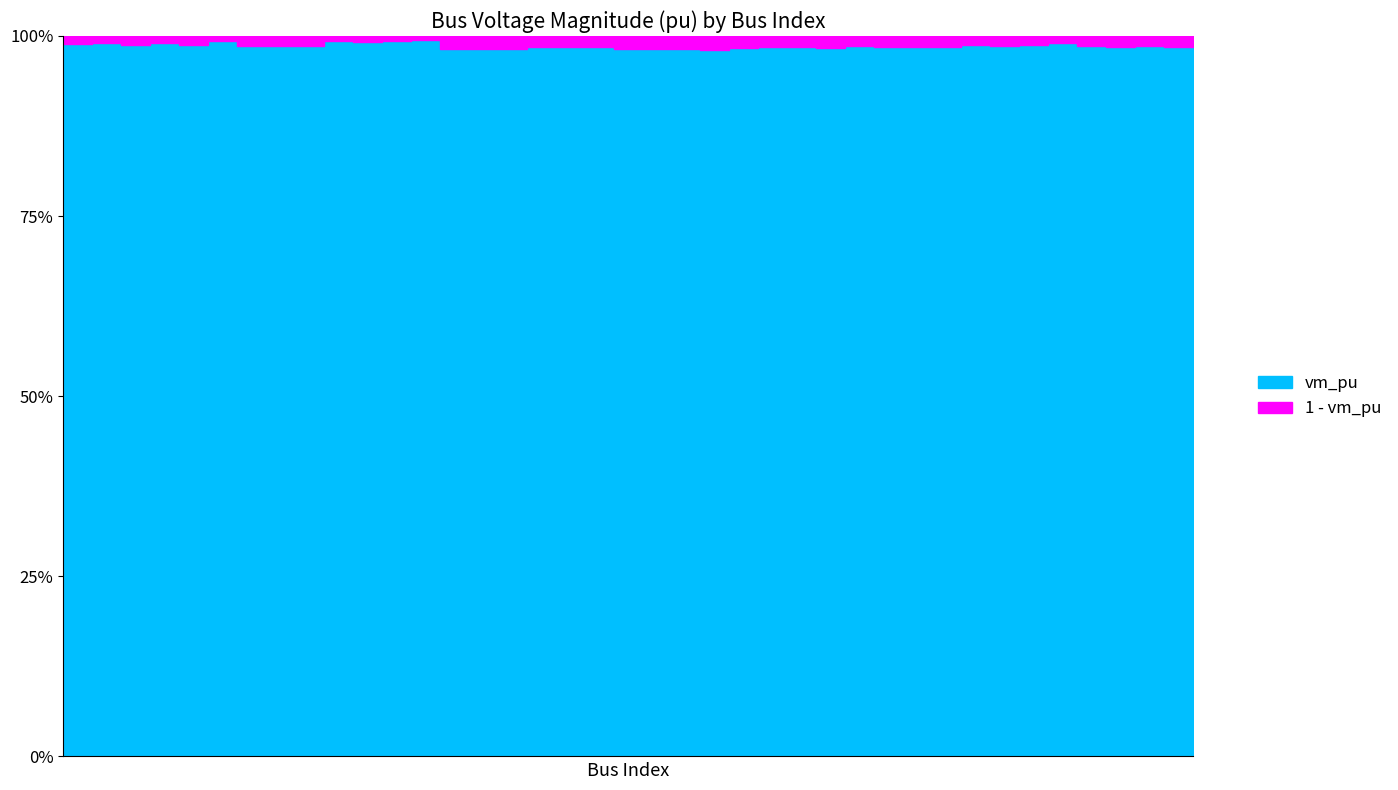

At which category does the chart reach its peak across all series?

12